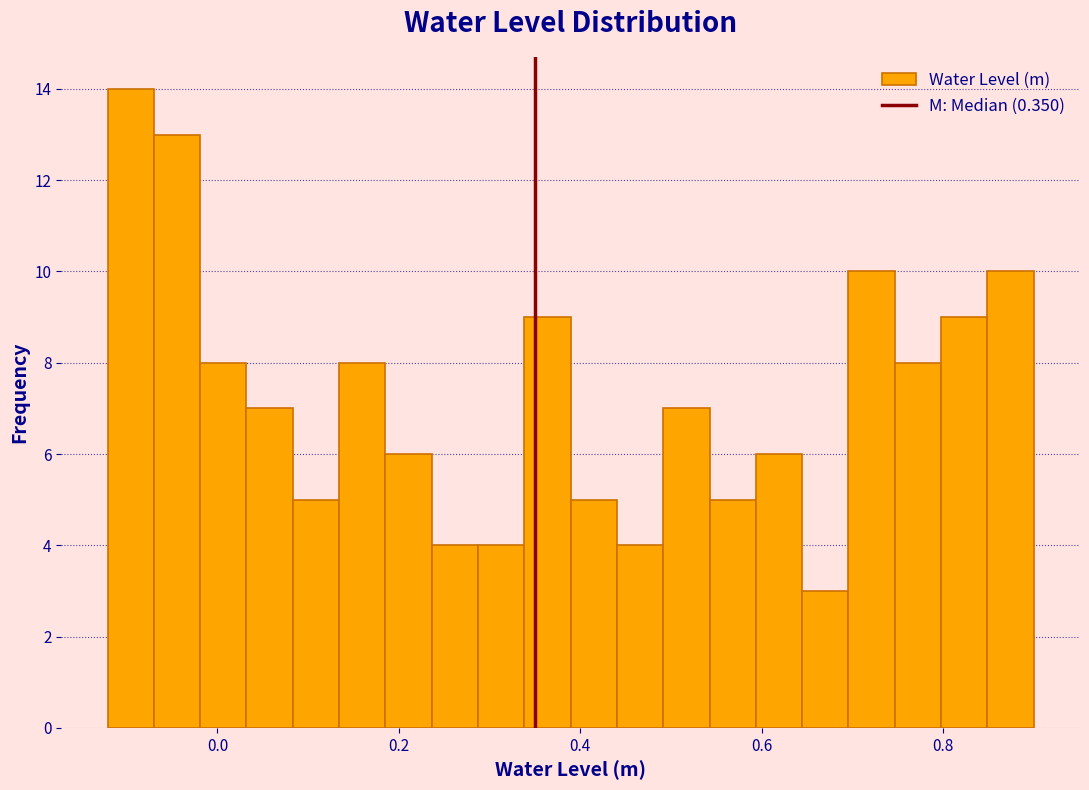

Read against the x-axis, roughly where is the centre of the tallest bar?

-0.10